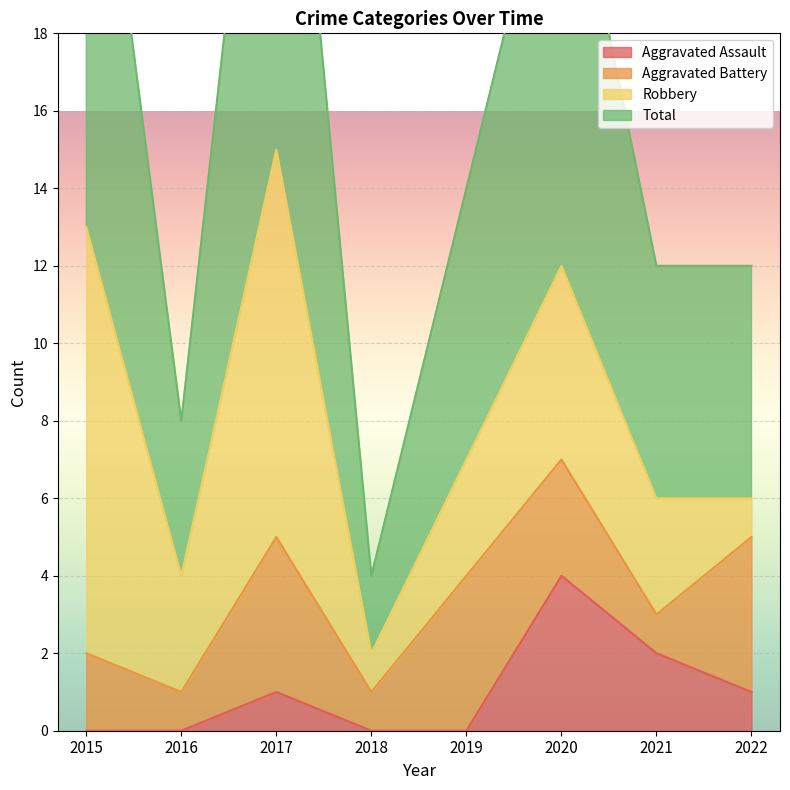

How many interior local peaks does the Total series have?

2